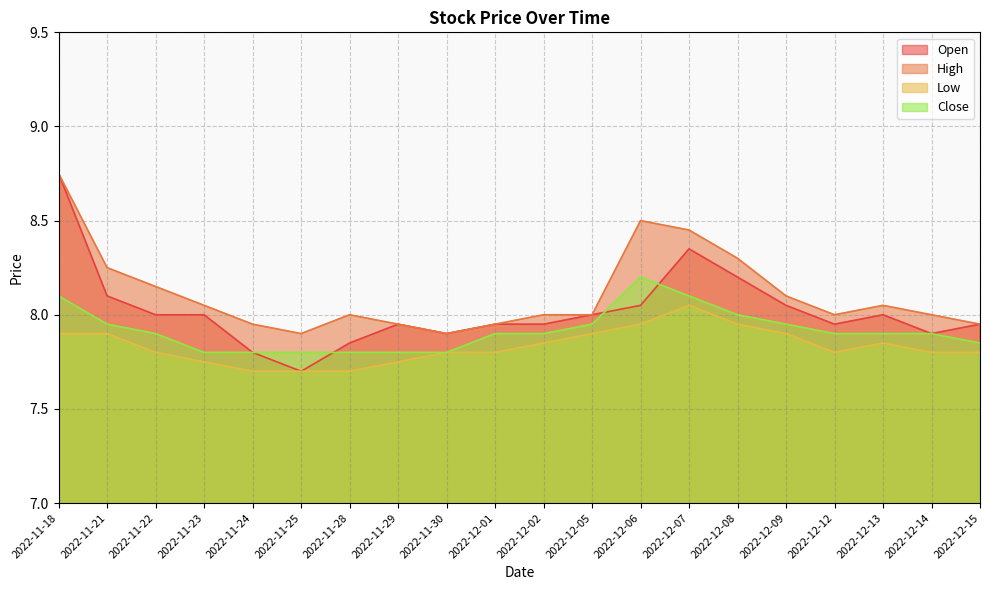

How many lines are shown in the chart?

4